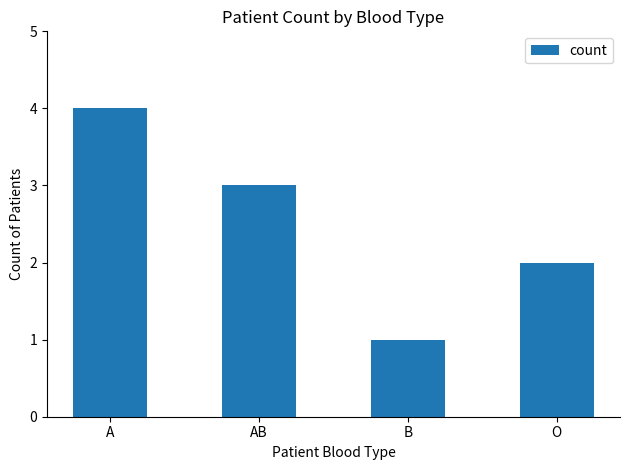

Which label corresponds to the largest value in the chart?

A